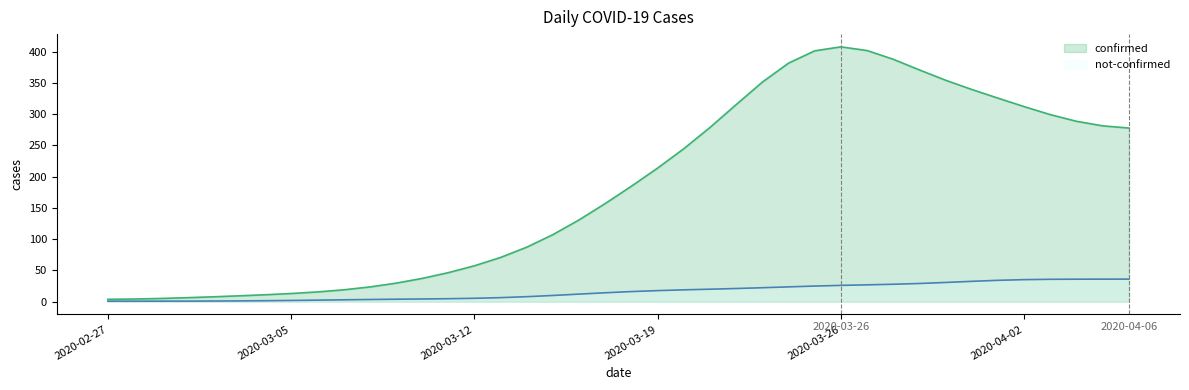

Does the chart have visible grid lines?

No